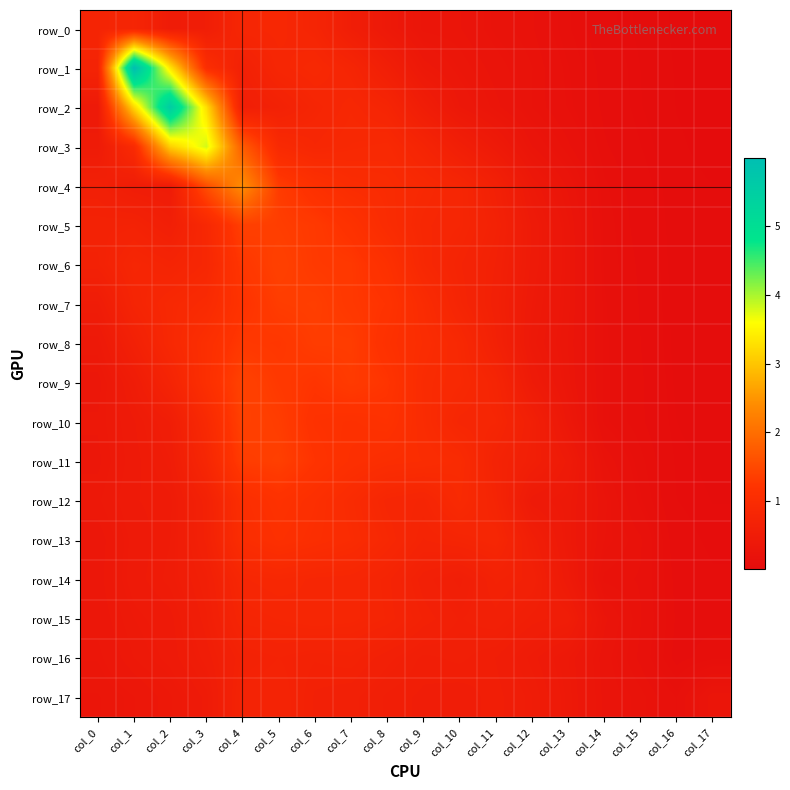

What is the difference between the maximum and minimum values in the row_3 series?

3.8